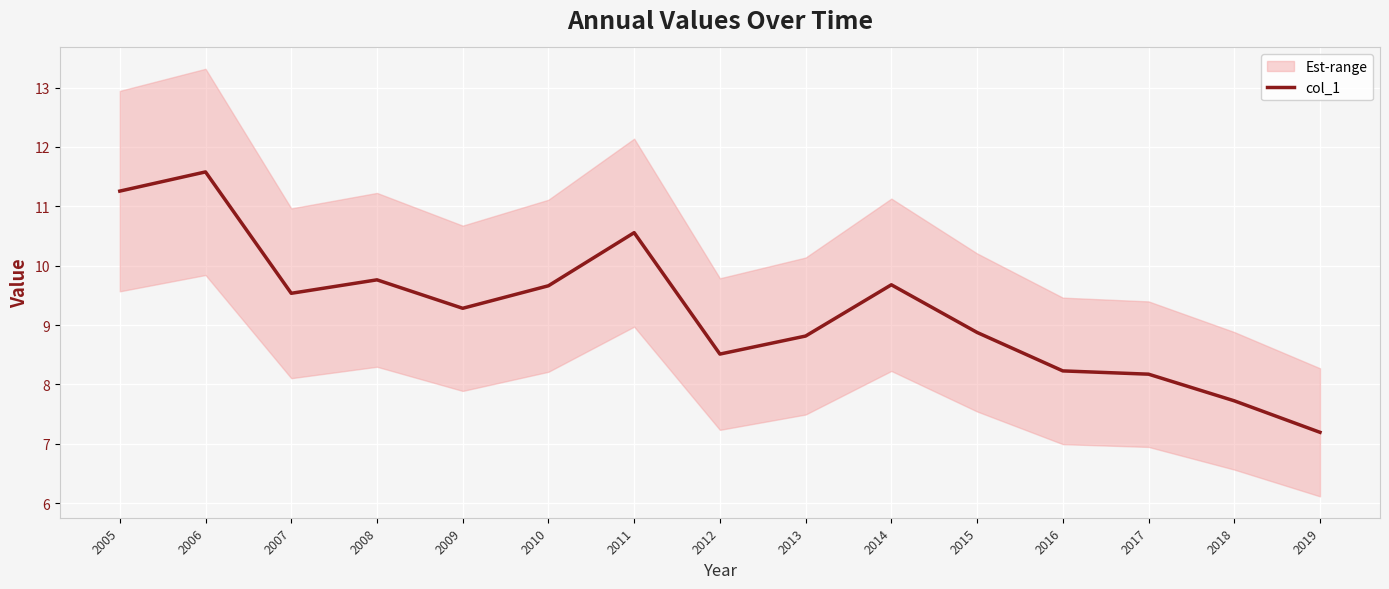

How many data points are above 9?

8